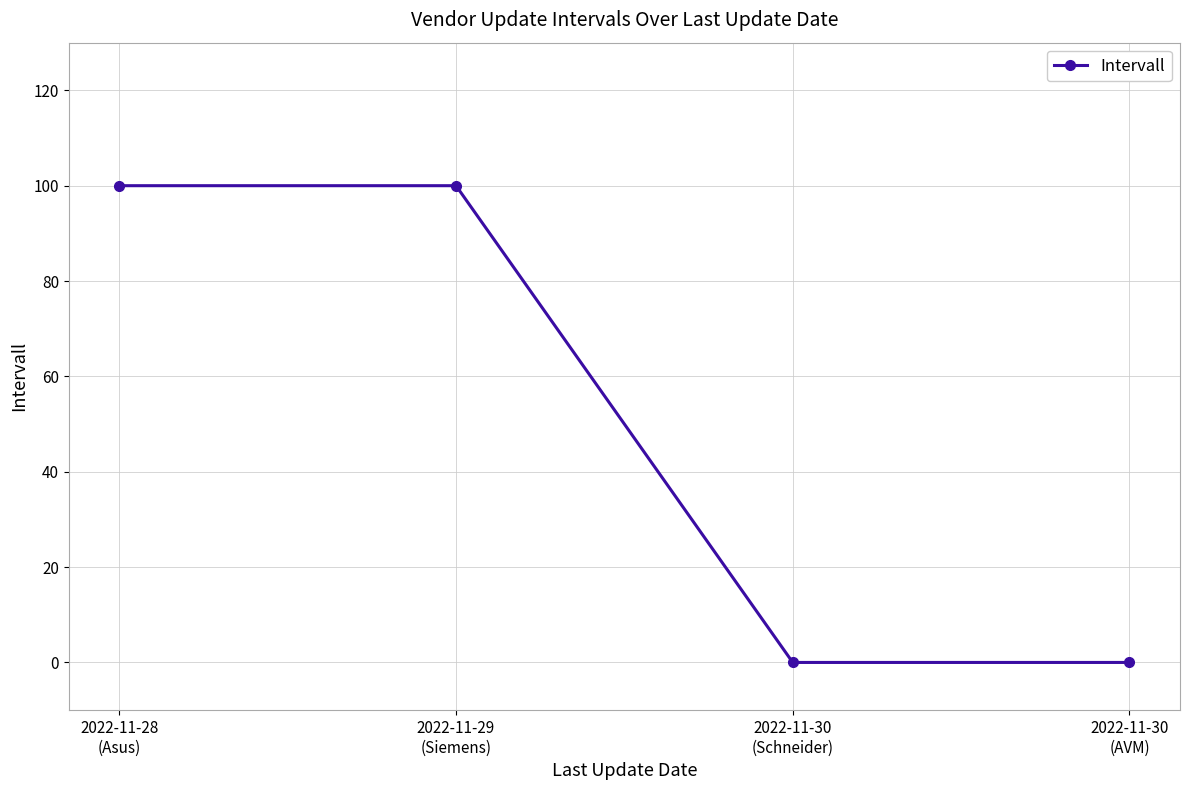

Approximately how many times larger is the value at 2022-11-29
(Siemens) compared to 2022-11-28
(Asus)?

1.0